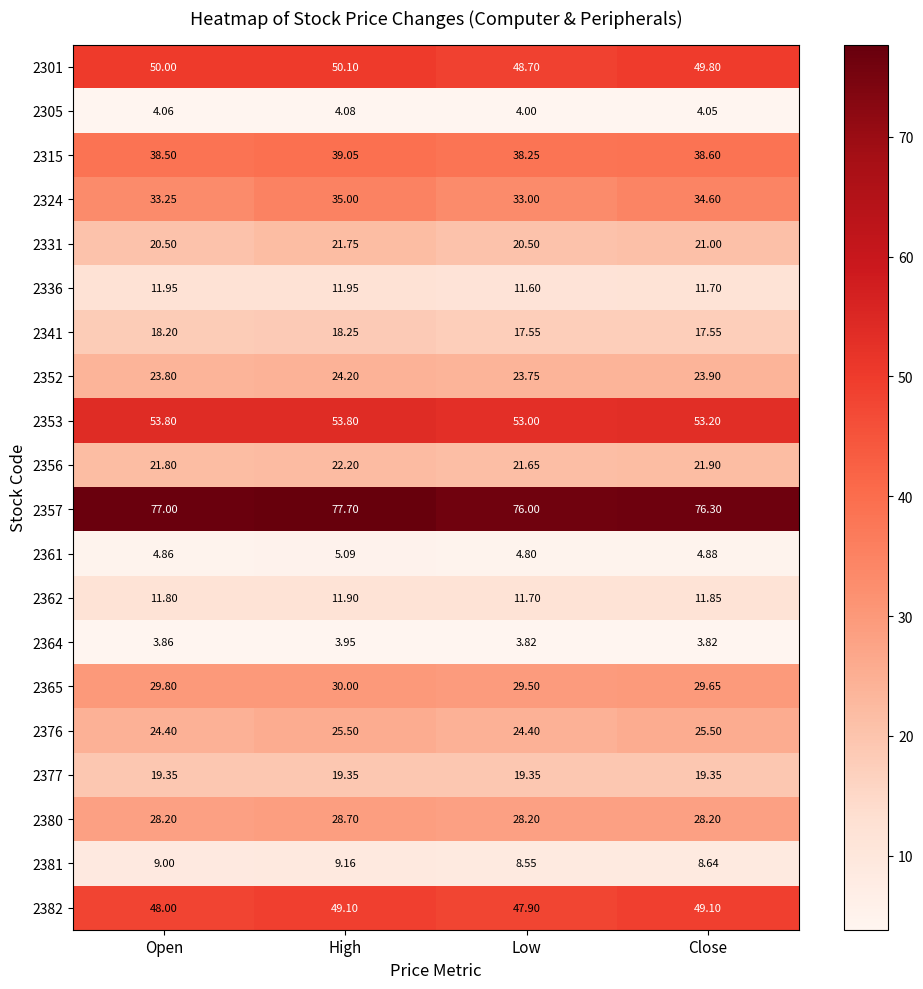

Rank the categories by 2305 value from highest to lowest.

High, Open, Close, Low